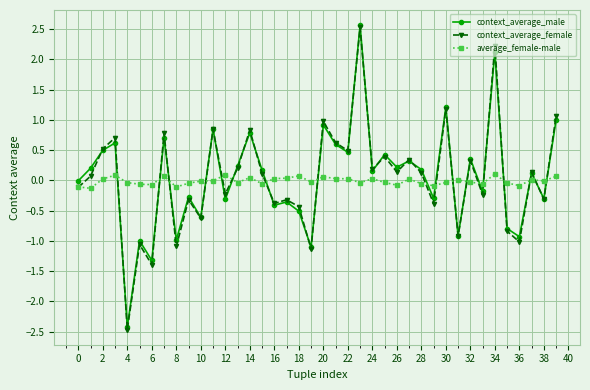

True or false: average_female-male and context_average_male intersect in this chart.

True